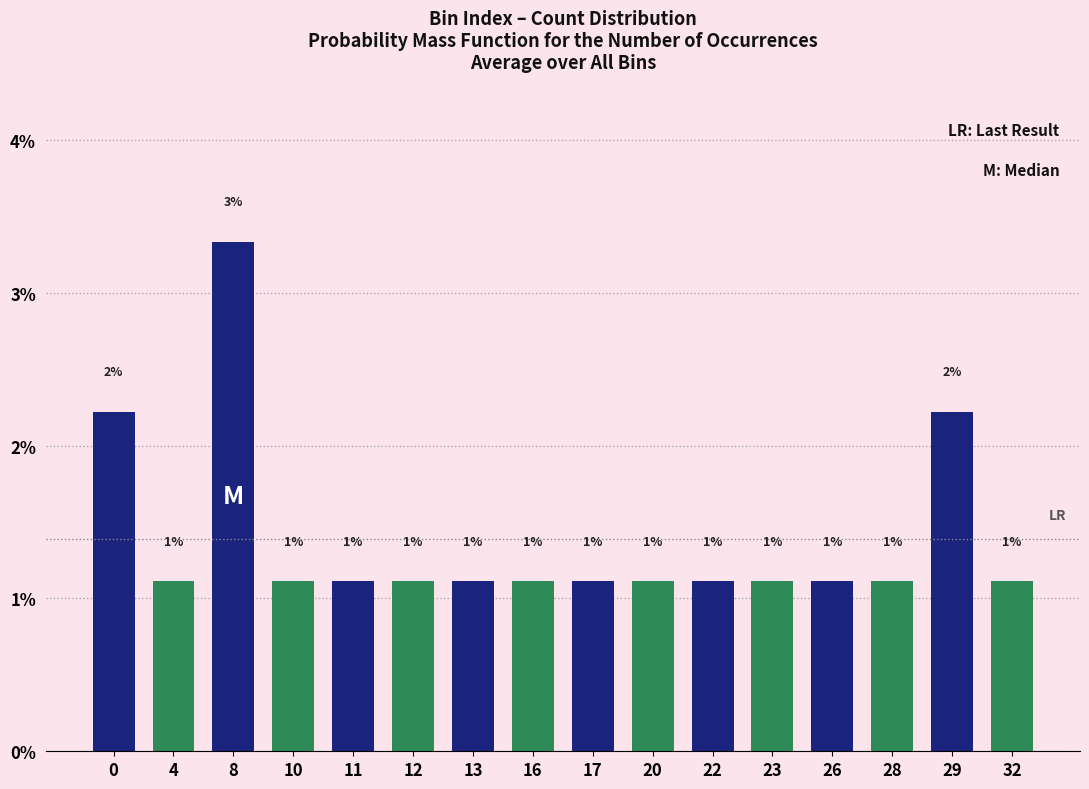

Does the chart contain any negative values?

No